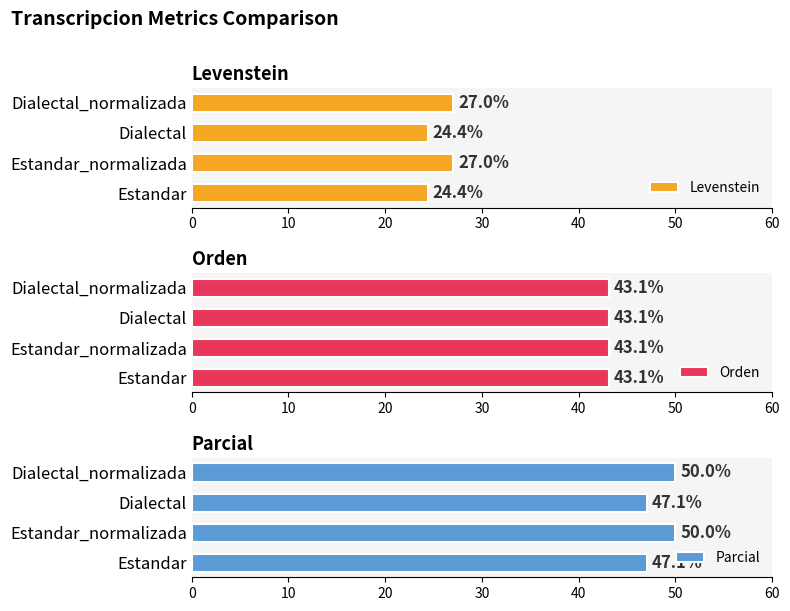

Count the number of data series in this chart.

3